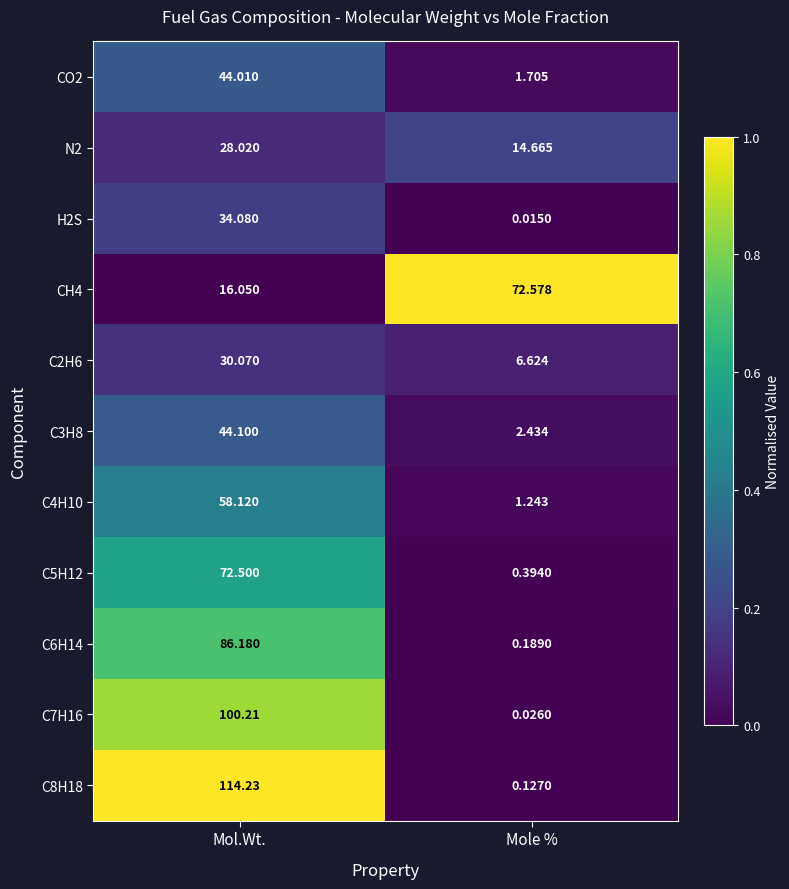

Rank the series by their maximum value, from highest to lowest.

C8H18, C7H16, C6H14, CH4, C5H12, C4H10, C3H8, CO2, H2S, C2H6, N2